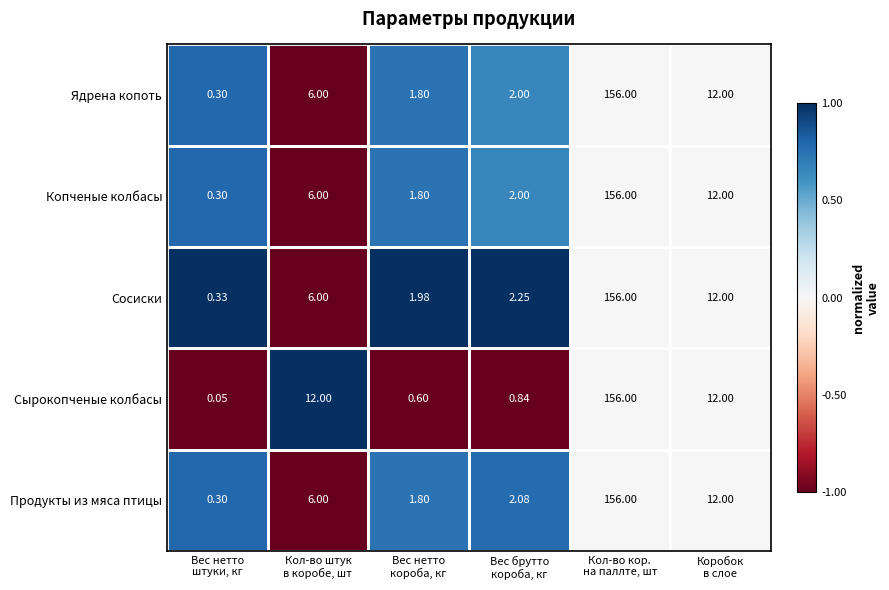

How many categories are shown in the chart?

6